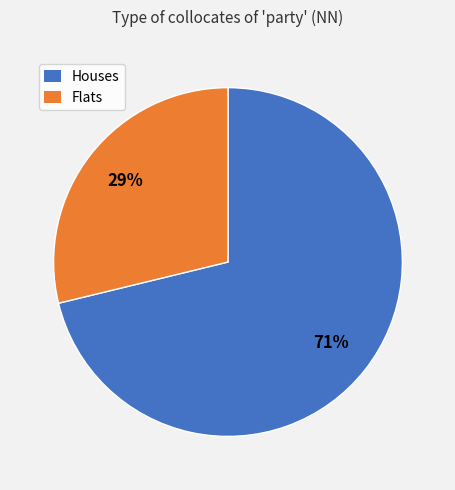

To the nearest percent, what is the average slice percentage?

50%